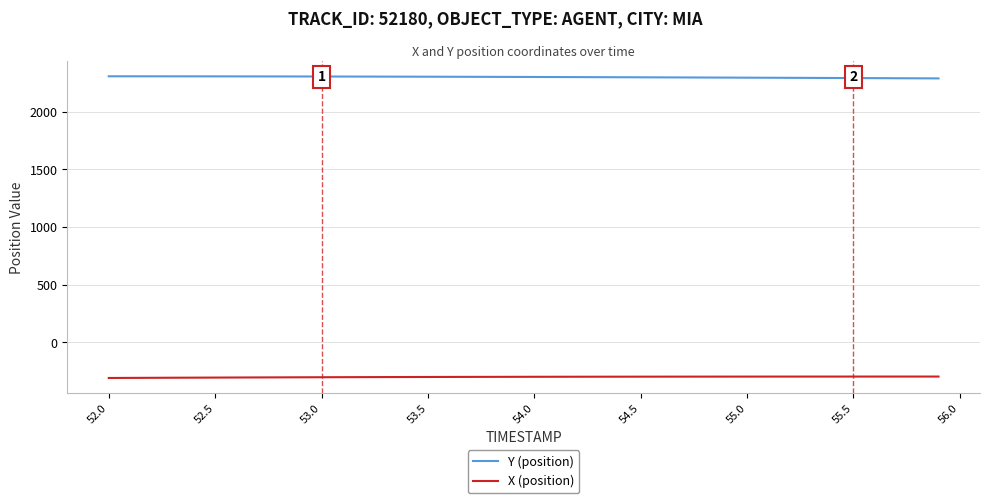

True or false: Y (position) and X (position) cross at least once.

False